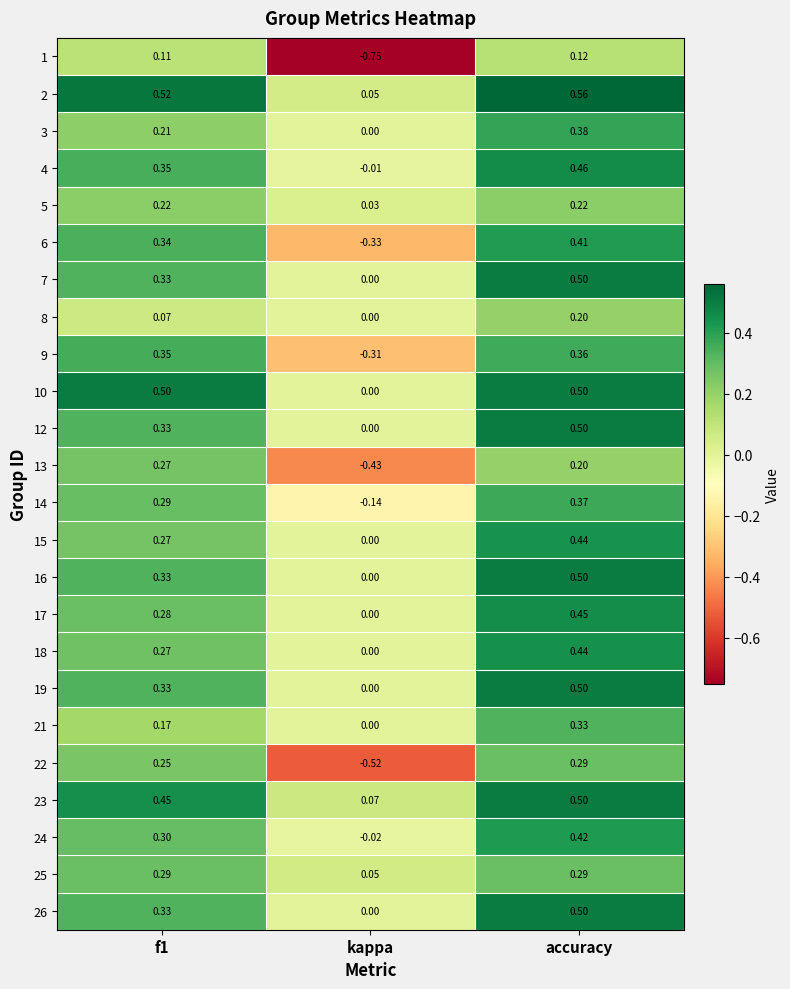

Which category has the highest value in the 4 series?

accuracy